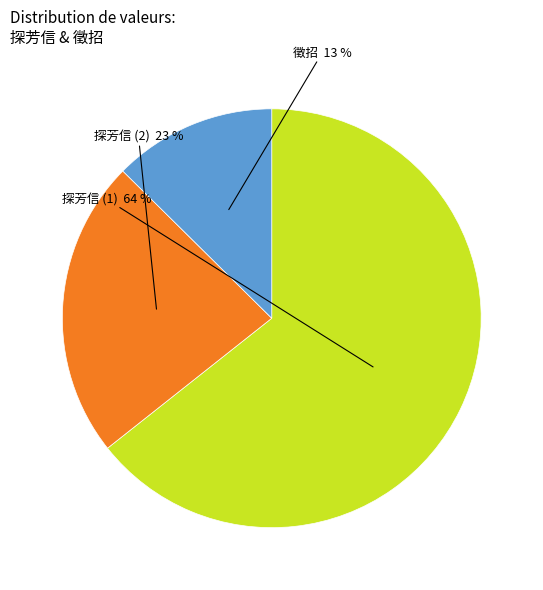

How many slices are in this pie chart?

3